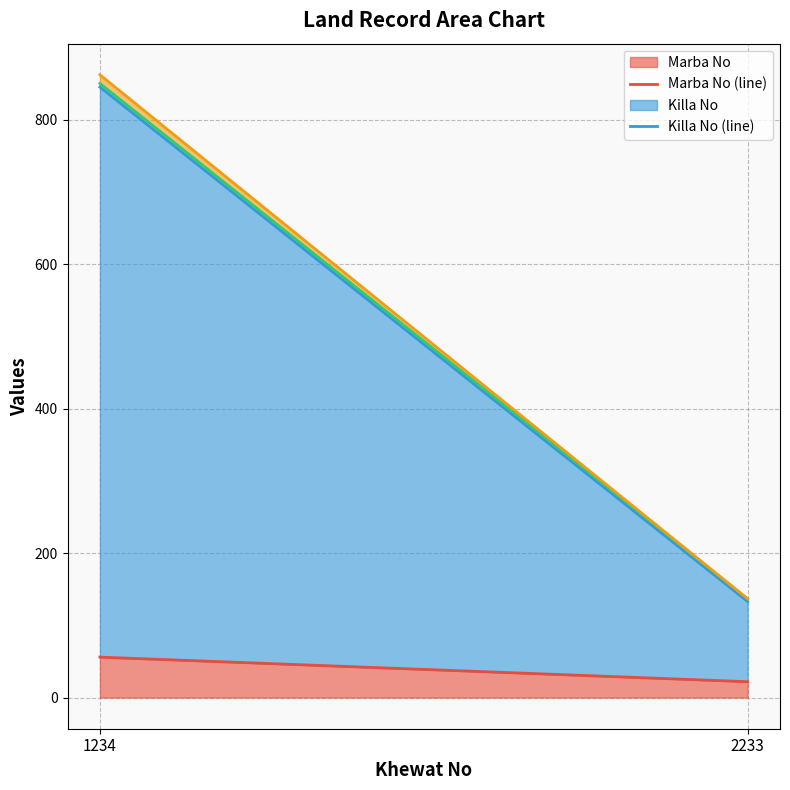

What is the minimum value shown in the chart?

22.0